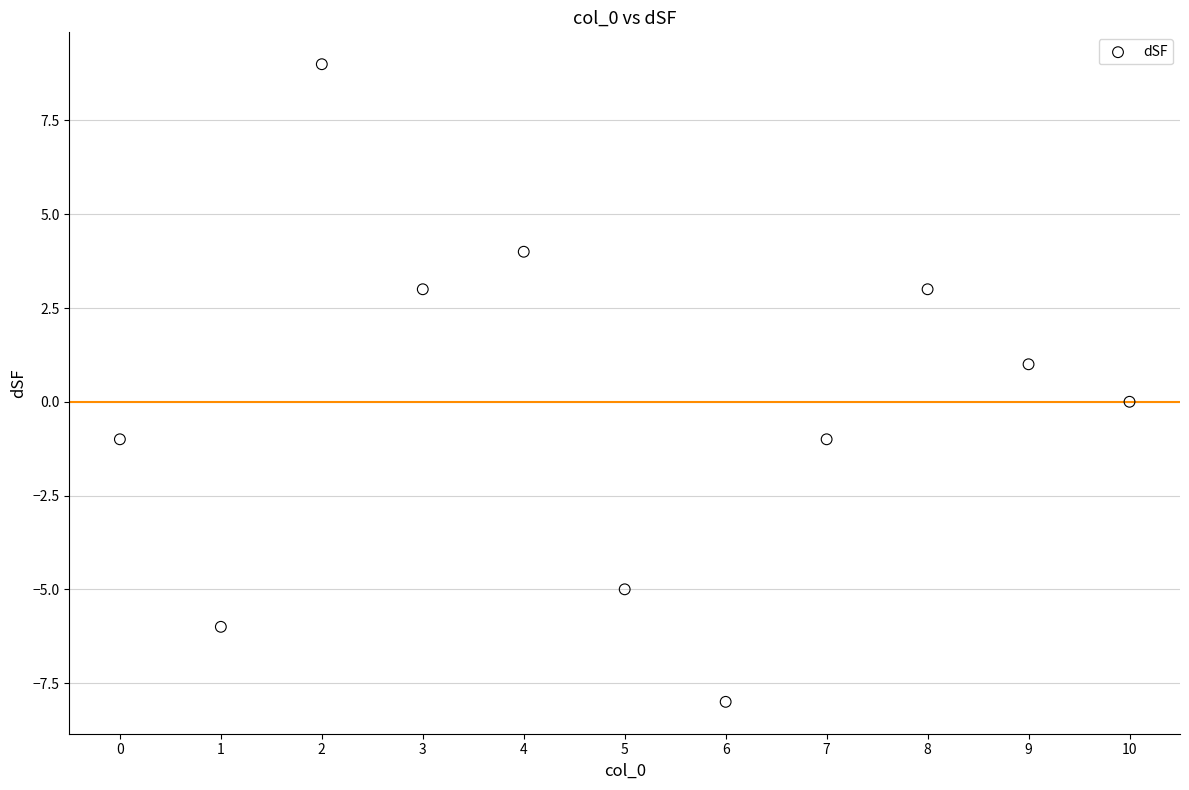

What is the range of Y values (max minus min)?

17